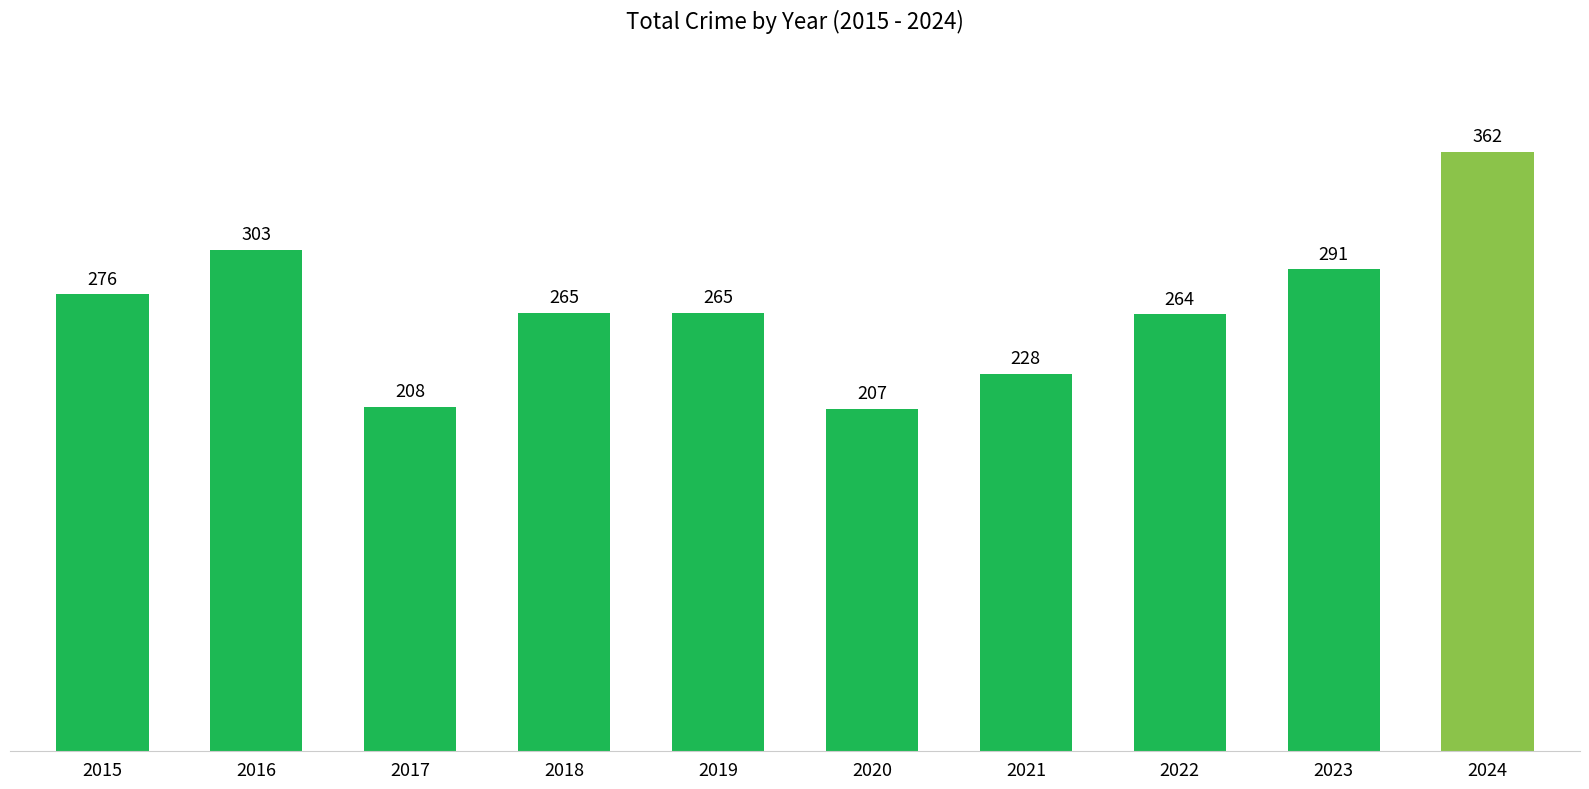

How many bars are there in total?

10